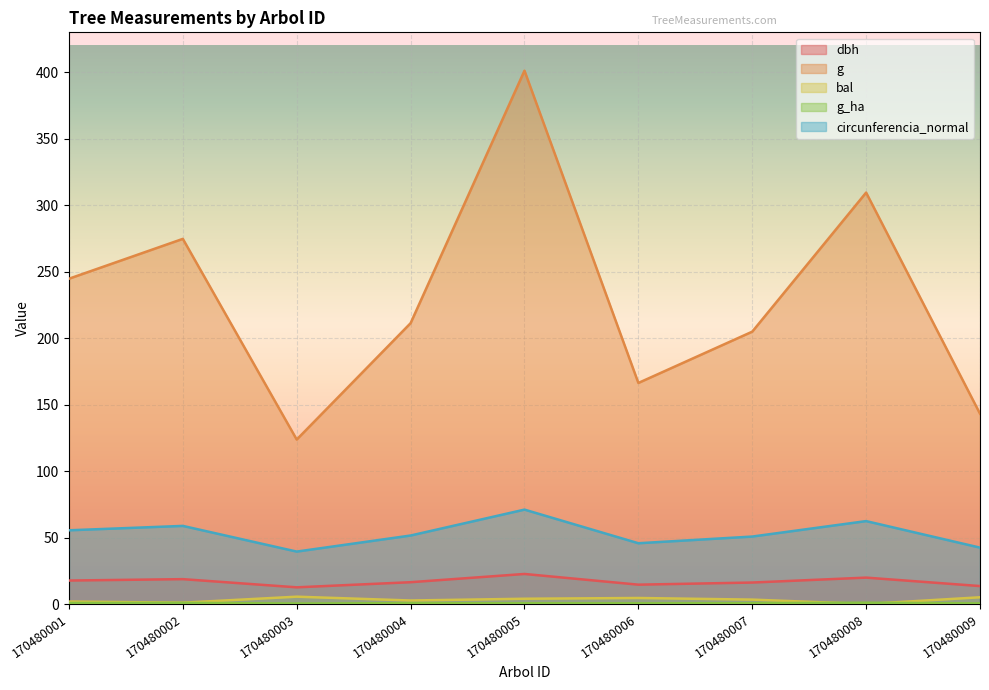

What is the average value of the bal series?

3.1